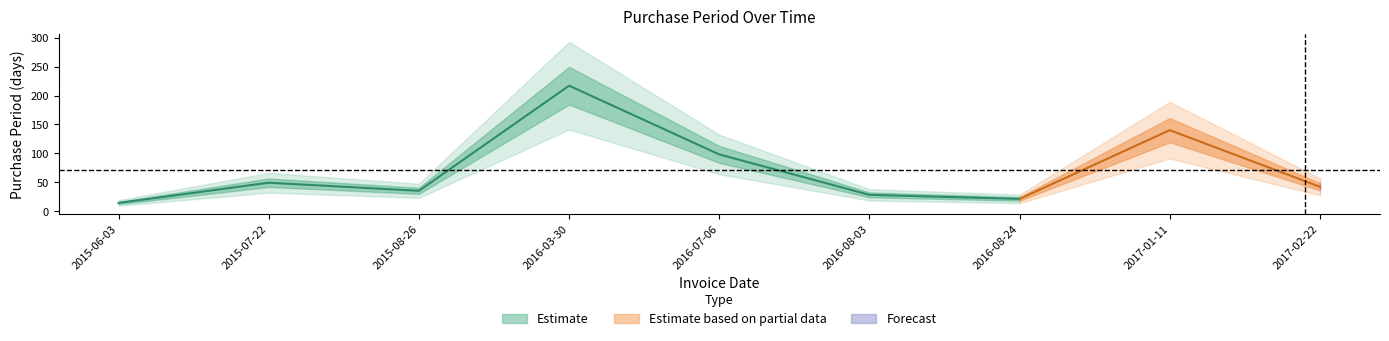

How many data points are less than 42?

4